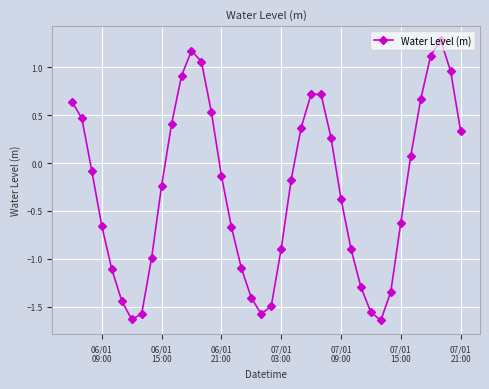

What is the difference between the maximum and minimum values?

2.9